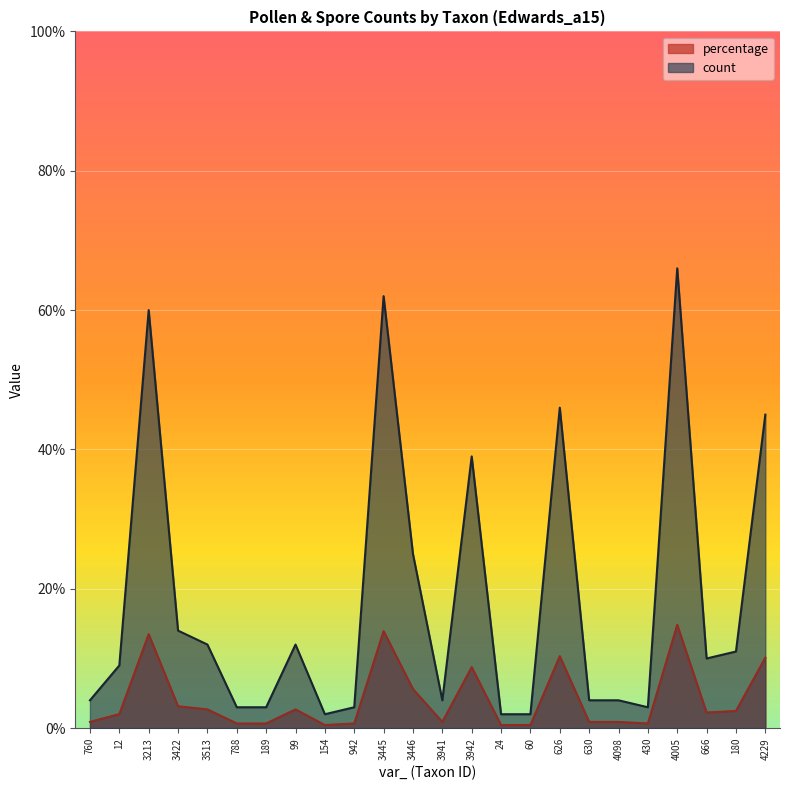

Which series changed the most between 12 and 154?

count